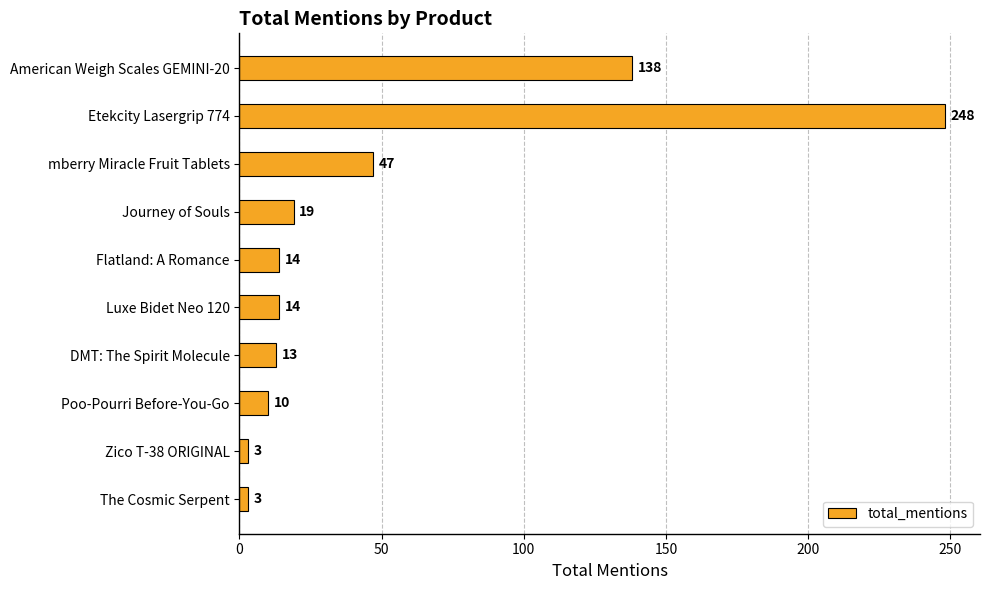

What is the sum of all values?

509